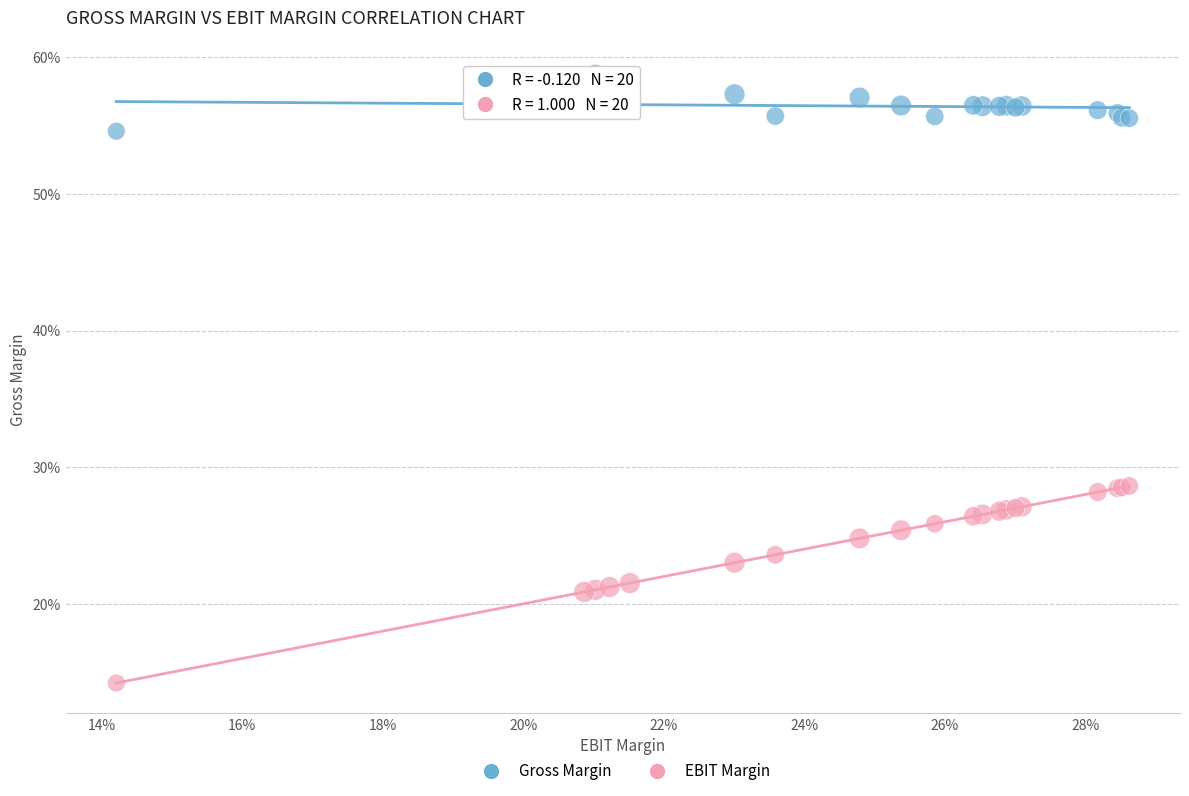

What are all the series names shown in the legend?

Gross Margin, EBIT Margin